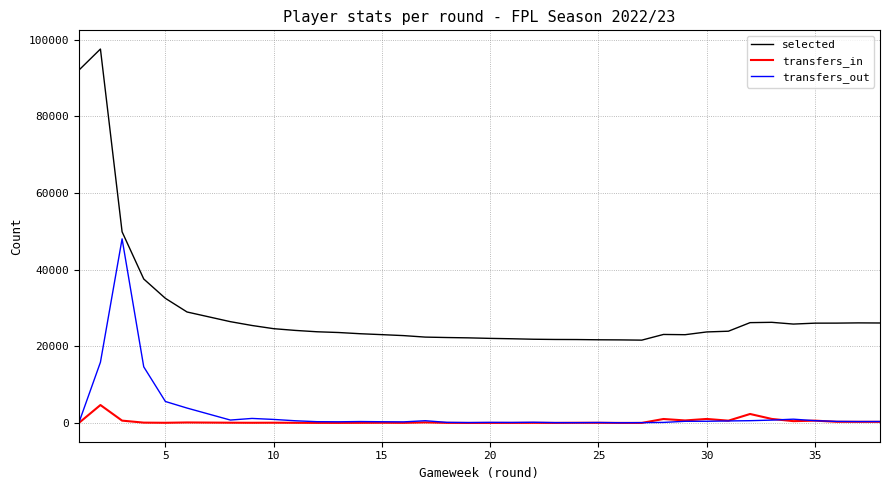

At how many categories does at least one series exceed 71437?

2